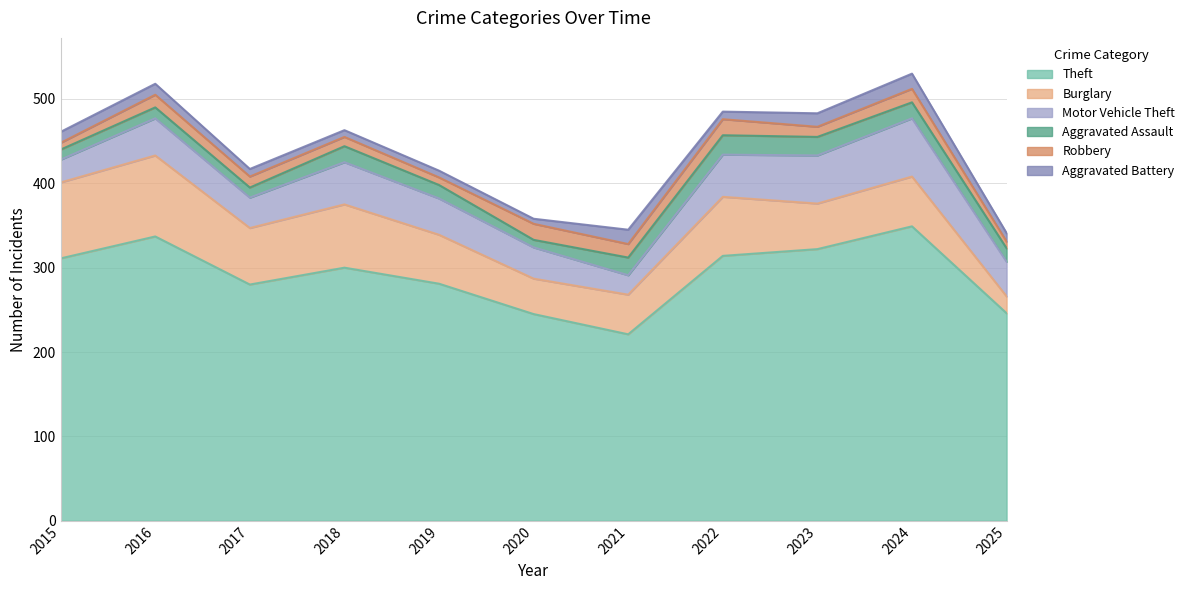

Does the chart have visible grid lines?

Yes